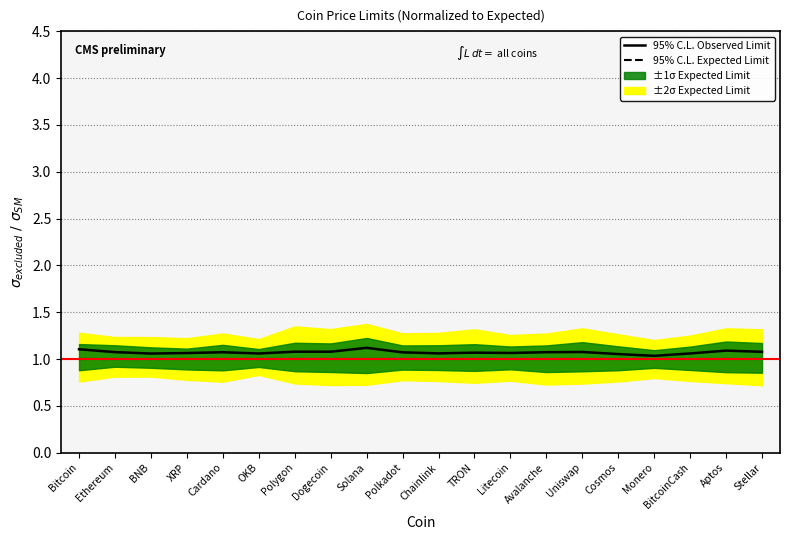

True or false: 95% C.L. Observed Limit has a value of 1.1 at Solana.

True